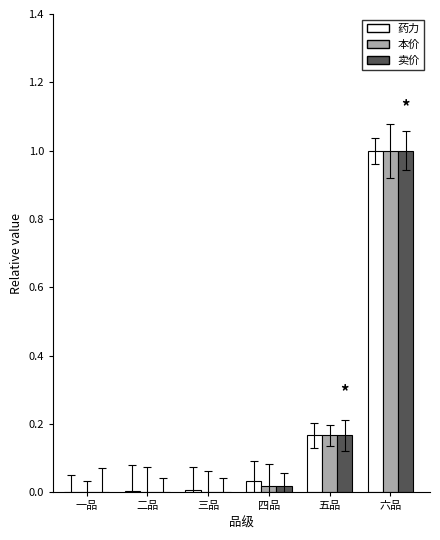

Is it true that 卖价 equals 0.0 at 二品?

True